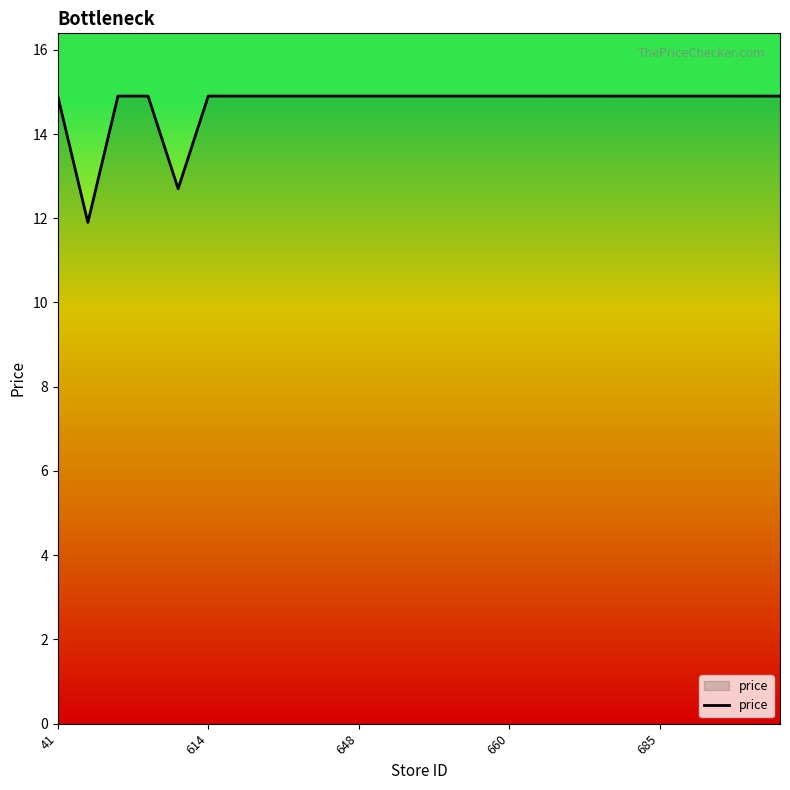

What is the difference between the maximum and minimum values?

3.0